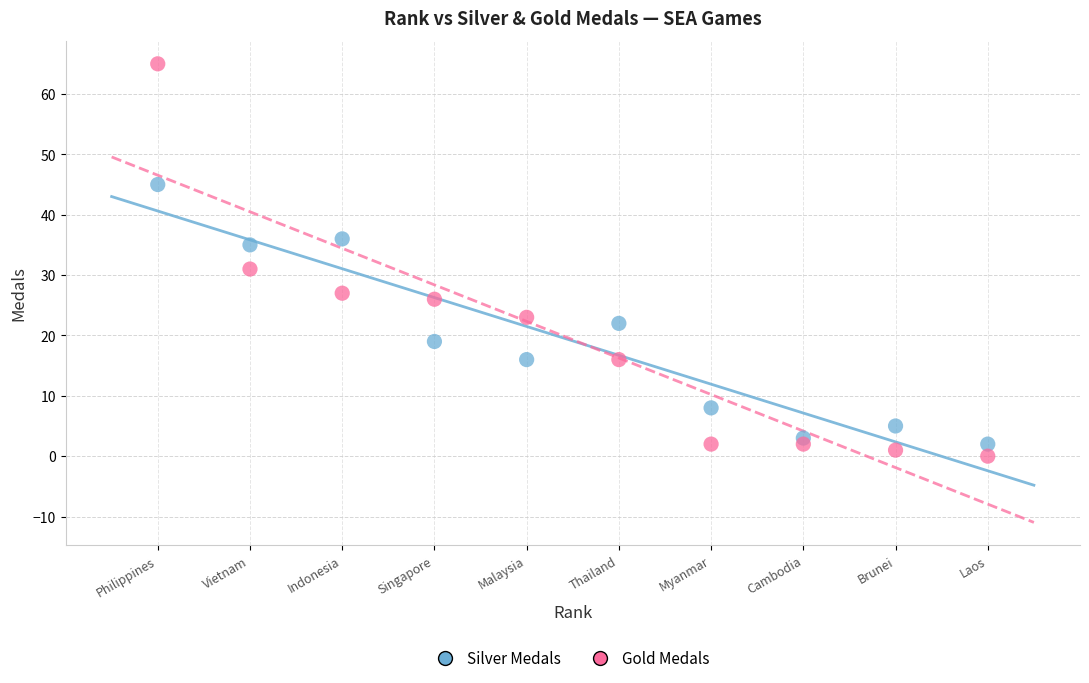

Which series contains the highest Y value?

Gold Medals